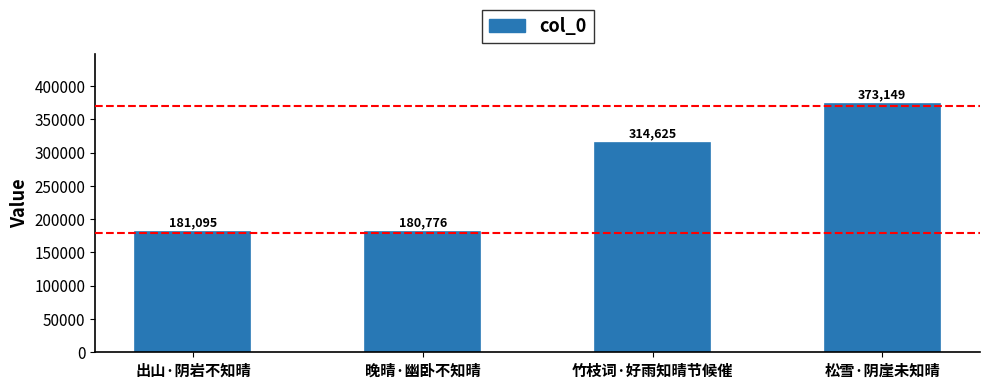

What is the approximate value at 松雪·阴崖未知晴?

373149